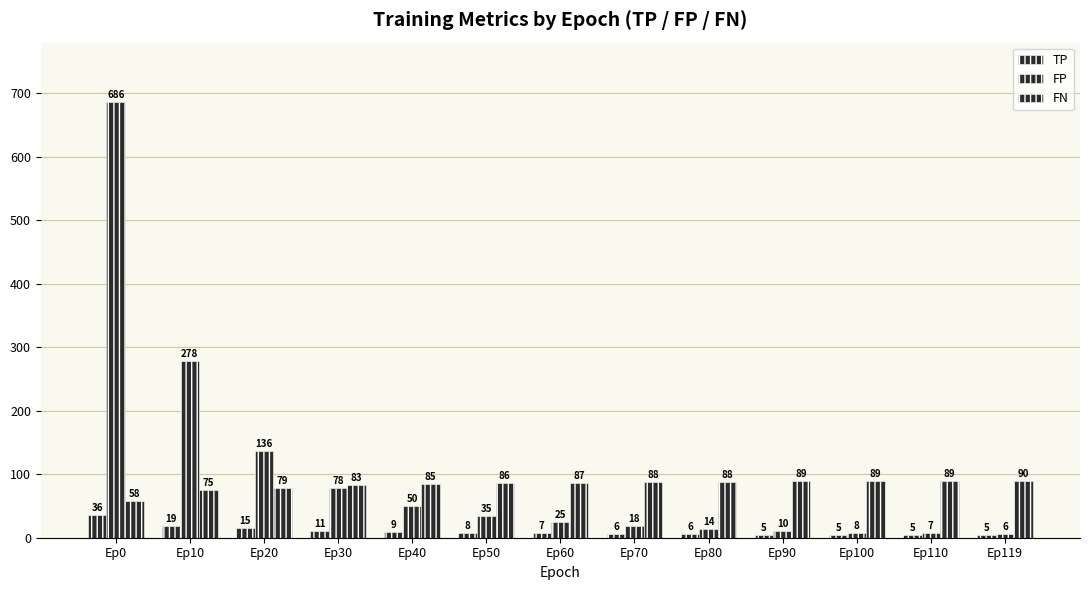

Reading left to right, list all the values displayed in this chart.

TP: Ep0=36	Ep10=19	Ep20=15	Ep30=11	Ep40=9	Ep50=8	Ep60=7	Ep70=6	Ep80=6	Ep90=5	Ep100=5	Ep110=5	Ep119=5
FP: Ep0=686	Ep10=278	Ep20=136	Ep30=78	Ep40=50	Ep50=35	Ep60=25	Ep70=18	Ep80=14	Ep90=10	Ep100=8	Ep110=7	Ep119=6
FN: Ep0=58	Ep10=75	Ep20=79	Ep30=83	Ep40=85	Ep50=86	Ep60=87	Ep70=88	Ep80=88	Ep90=89	Ep100=89	Ep110=89	Ep119=90